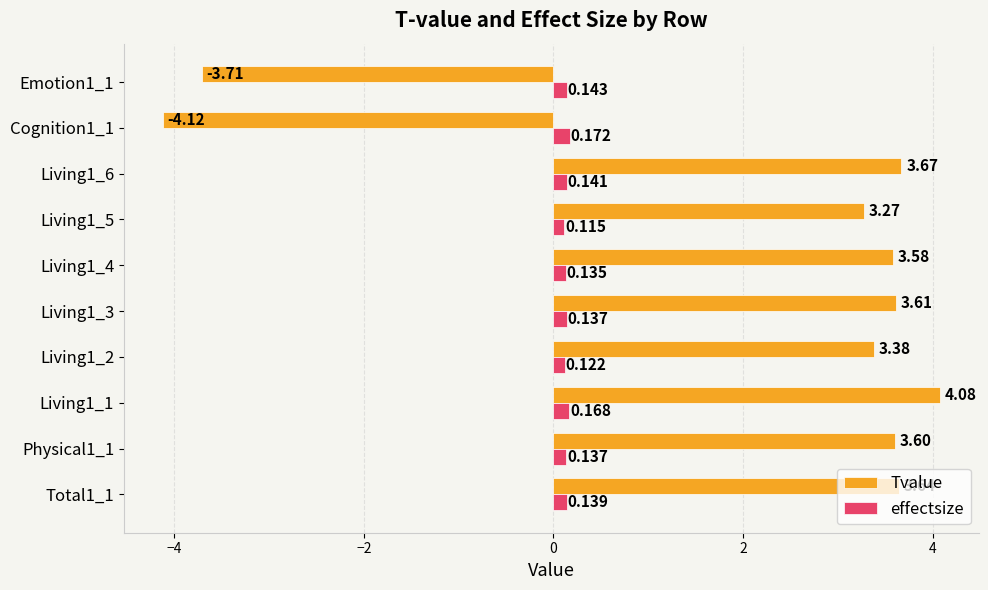

List the series in order of their overall mean, highest first.

Tvalue, effectsize